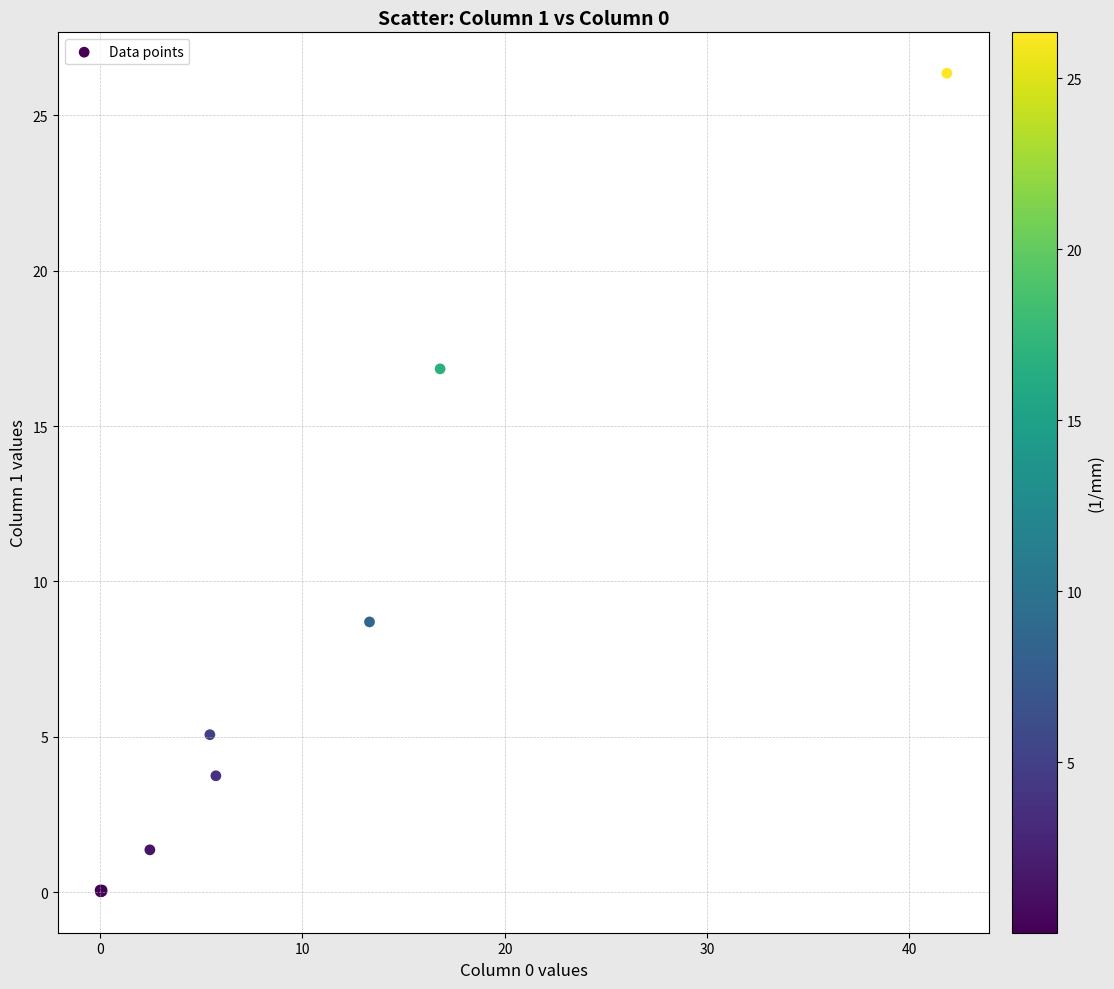

What Y value in the scatter plot is closest to 13?

16.8